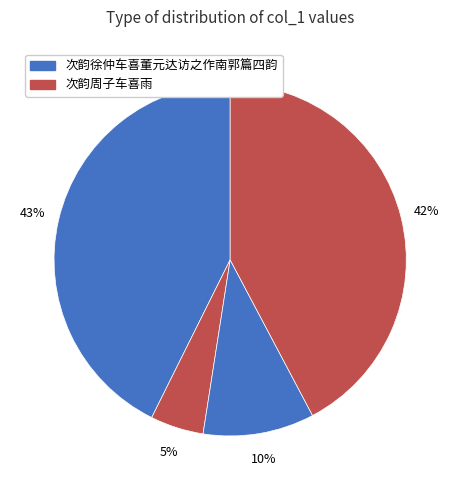

How many slices are in this pie chart?

4